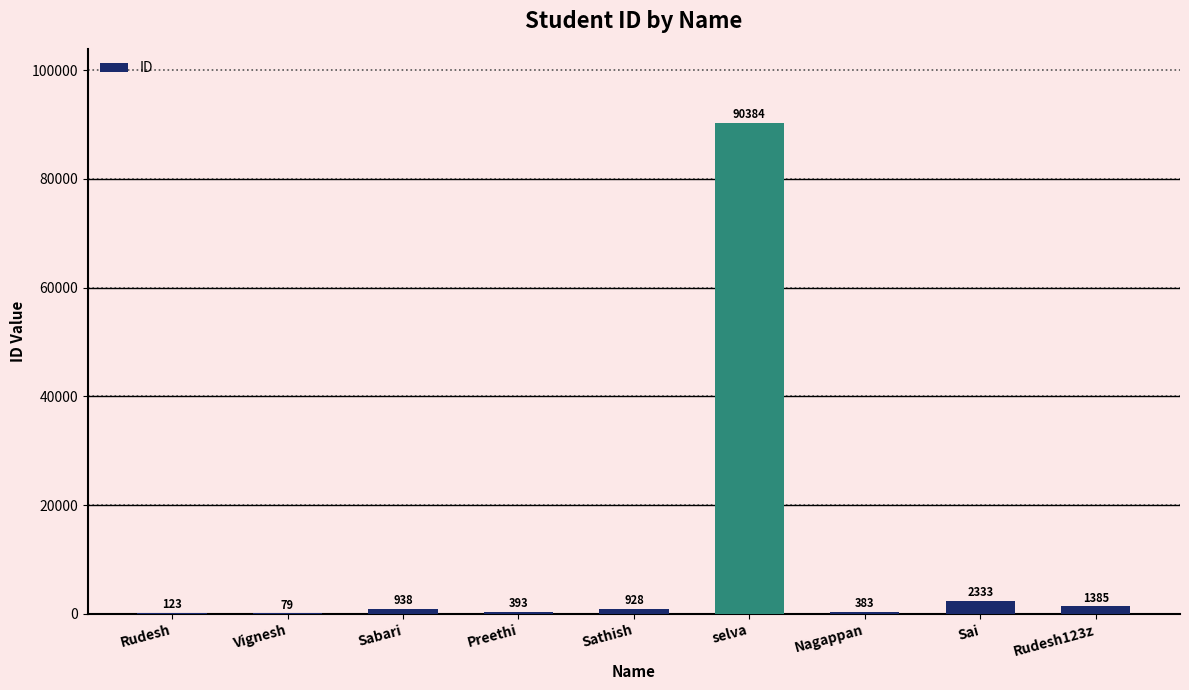

At which category does the chart reach its peak across all series?

selva